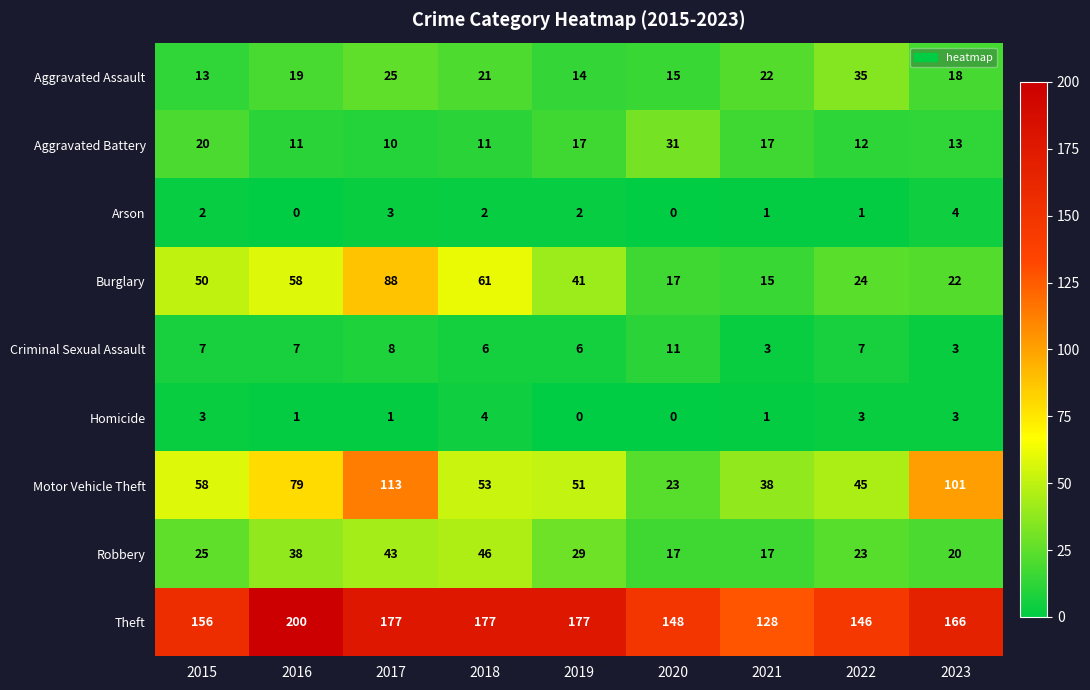

What is the greatest value displayed?

200